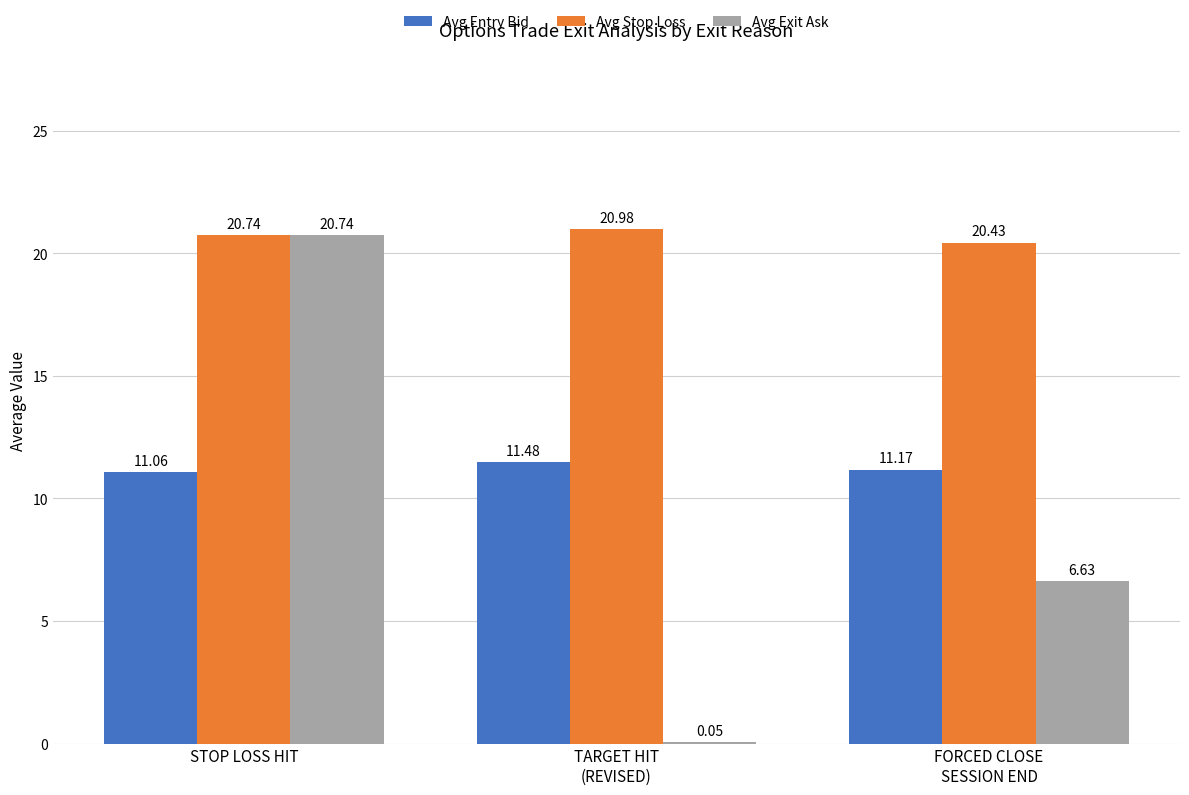

What is the average value of the Avg Entry Bid series?

11.2